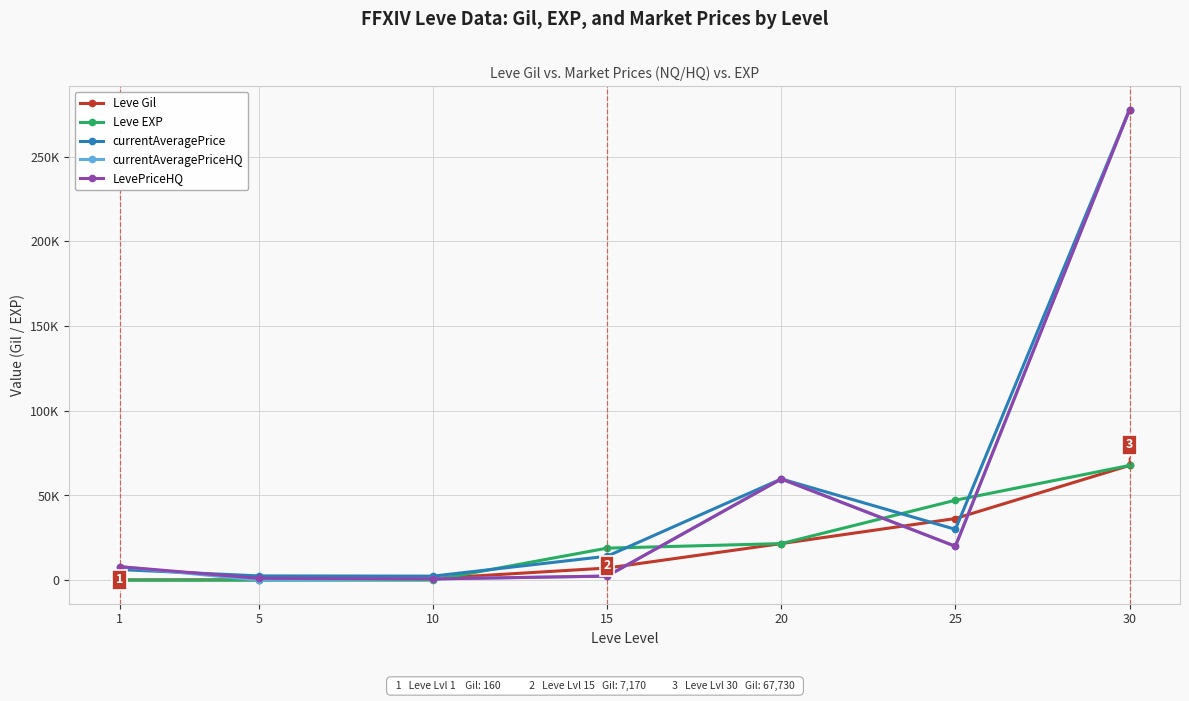

Reading left to right, what are all the values shown in this chart?

Leve Gil: 1=160	5=220	10=990	15=7170	20=21600	25=36390	30=67730
Leve EXP: 1=1	5=5	10=9	15=18910	20=21600	25=47200	30=67730
currentAveragePrice: 1=6272	5=2507	10=2392	15=14149	20=59771	25=30001	30=277746
currentAveragePriceHQ: 1=7978	5=0	10=733	15=2414	20=59771	25=19995	30=277746
LevePriceHQ: 1=7978	5=1101	10=733	15=2414	20=59771	25=19995	30=277746